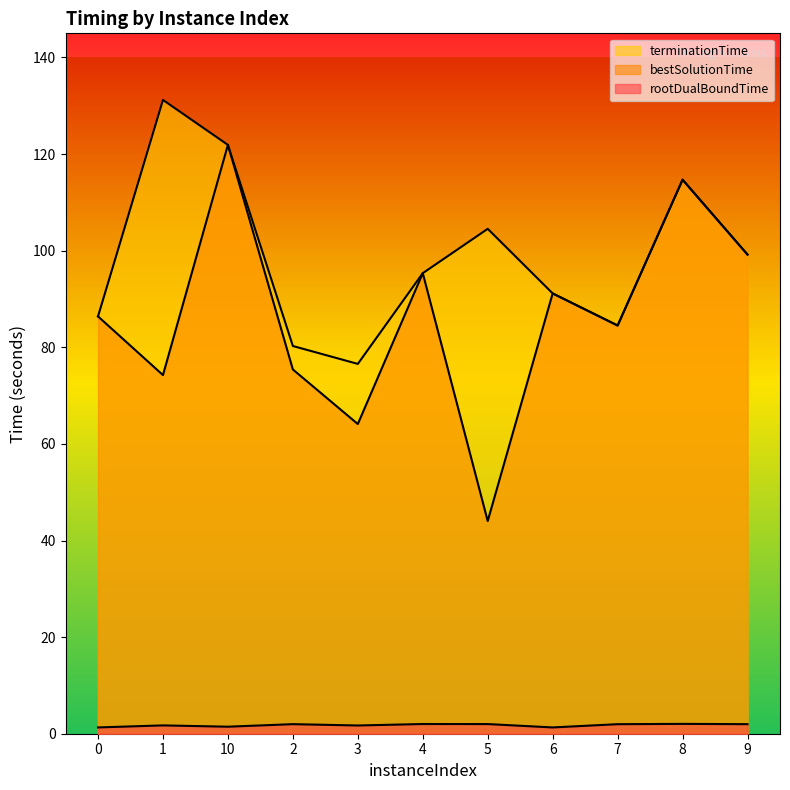

What is the difference between the maximum and second lowest values in the rootDualBoundTime series?

0.7